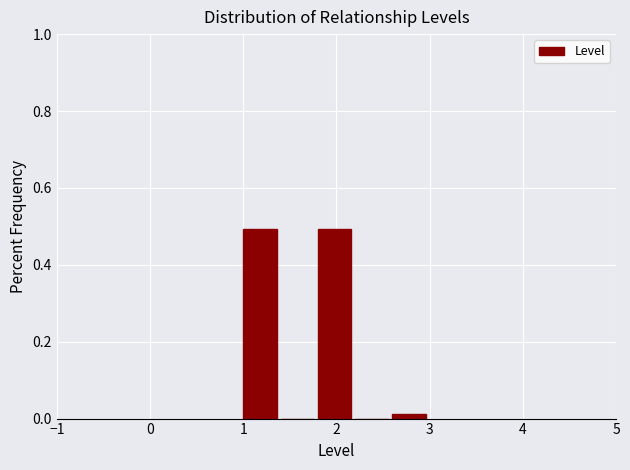

Reading left to right, list every bar in this chart as the range it spans on the x-axis followed by its height. The values are not printed on the chart, so give them approximately, as read against the axis.

1.0 to 1.4: 0.50
1.4 to 1.8: 0
1.8 to 2.2: 0.50
2.2 to 2.6: 0
2.6 to 3.0: under 0.02